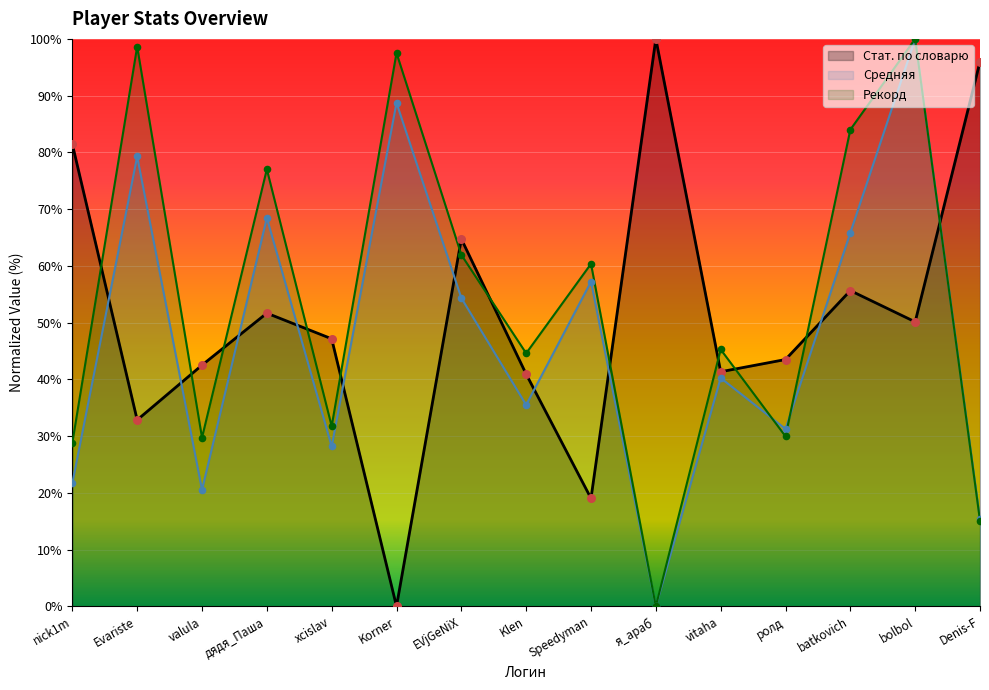

Which series reaches the minimum Y coordinate?

Стат. по словарю